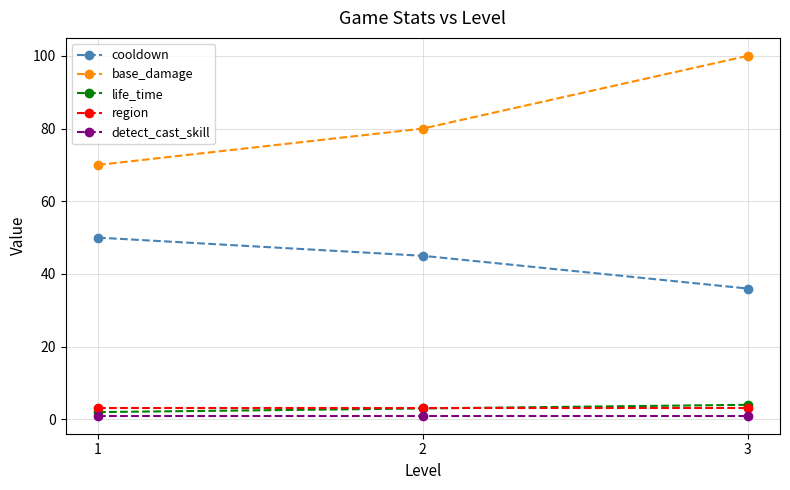

Reading left to right, extract all data points from this chart.

cooldown: 50	45	36
base_damage: 70	80	100
life_time: 2	3	4
region: 3	3	3
detect_cast_skill: 1	1	1